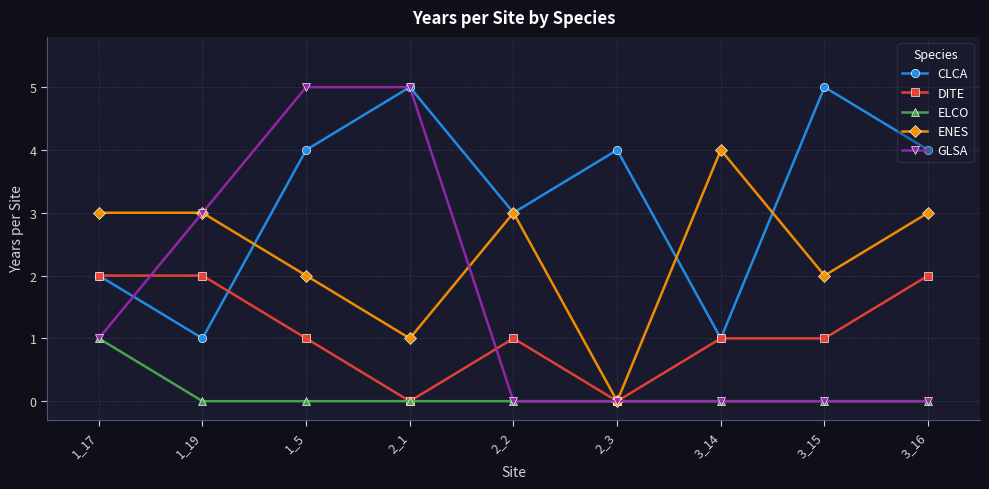

Which series has the largest total across all categories?

CLCA